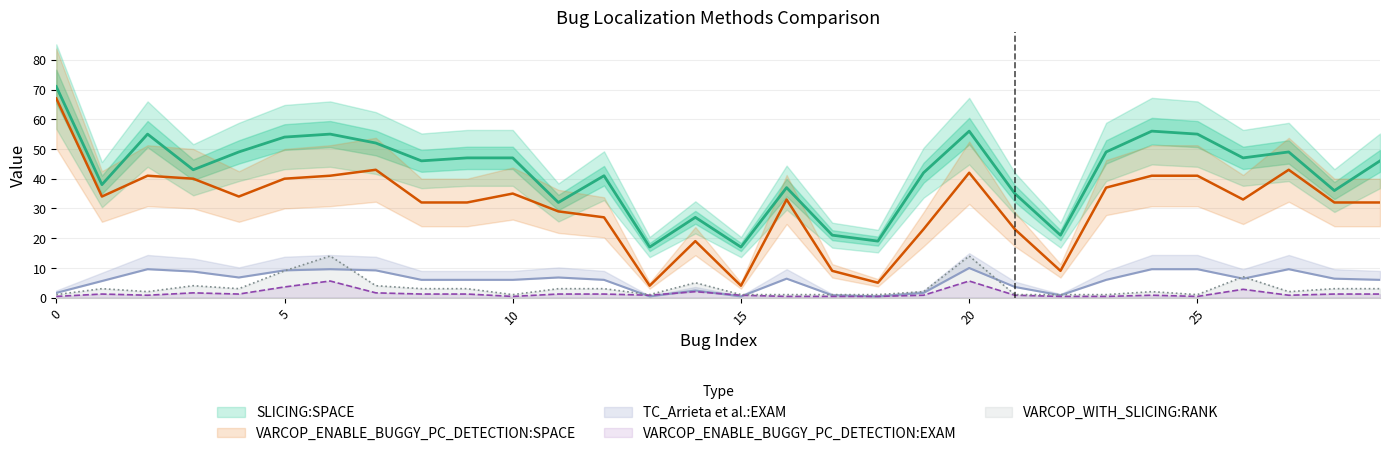

True or false: VARCOP_WITH_SLICING:RANK has more than 2 points higher than both neighbors.

True